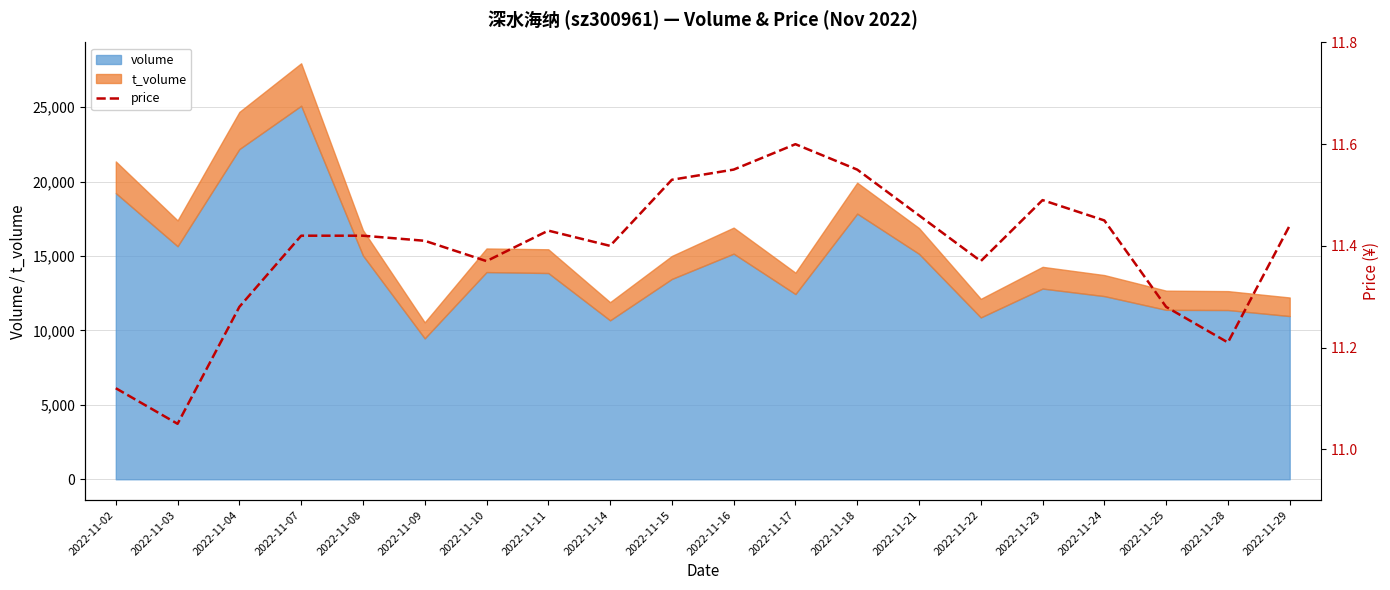

What is the average value?

11.4